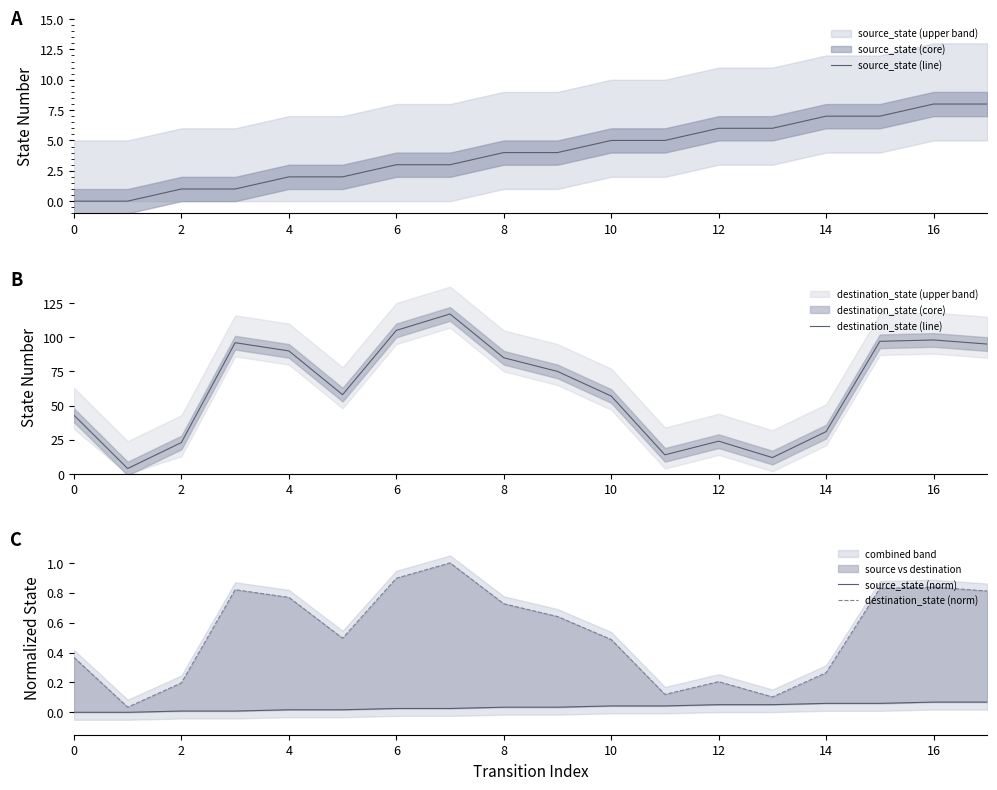

The value of destination_state (line) at 0 is 61. True or false?

False